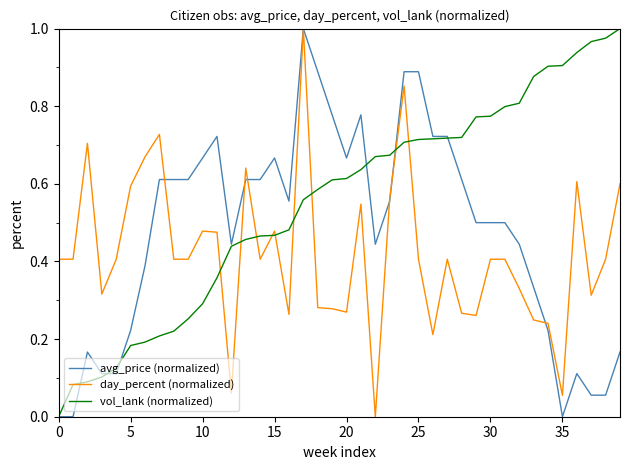

List the series in order of their overall mean, highest first.

vol_lank (normalized), avg_price (normalized), day_percent (normalized)